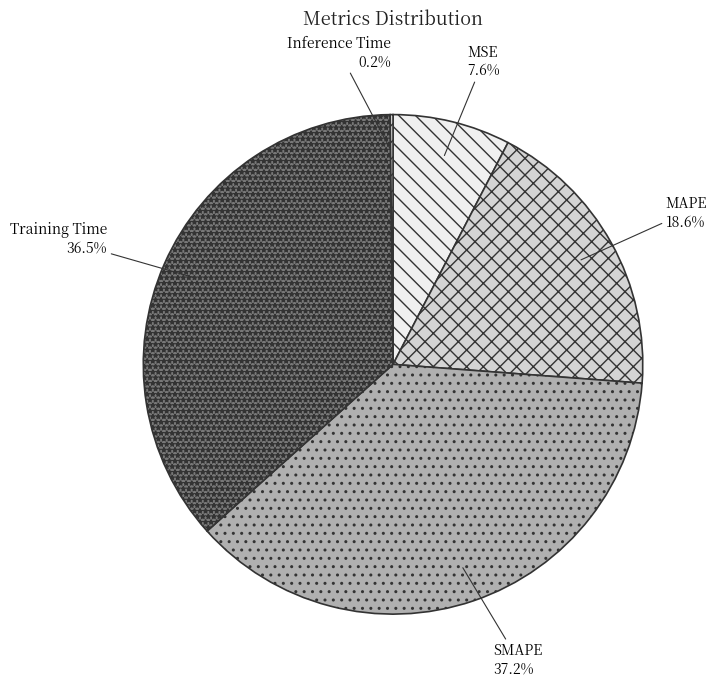

What portion of the pie excludes MSE?

92.4%